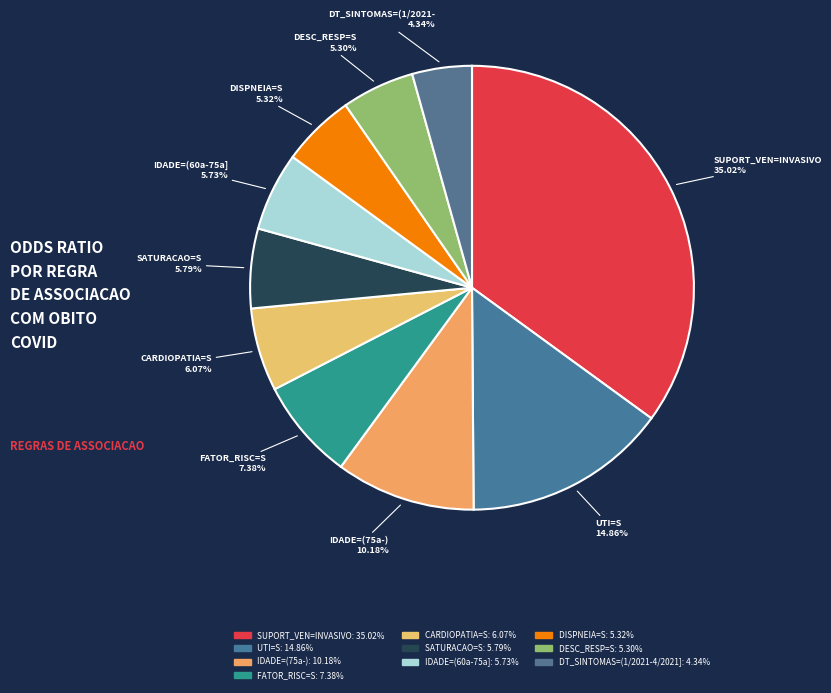

To the nearest percent, what is the average slice percentage?

10%